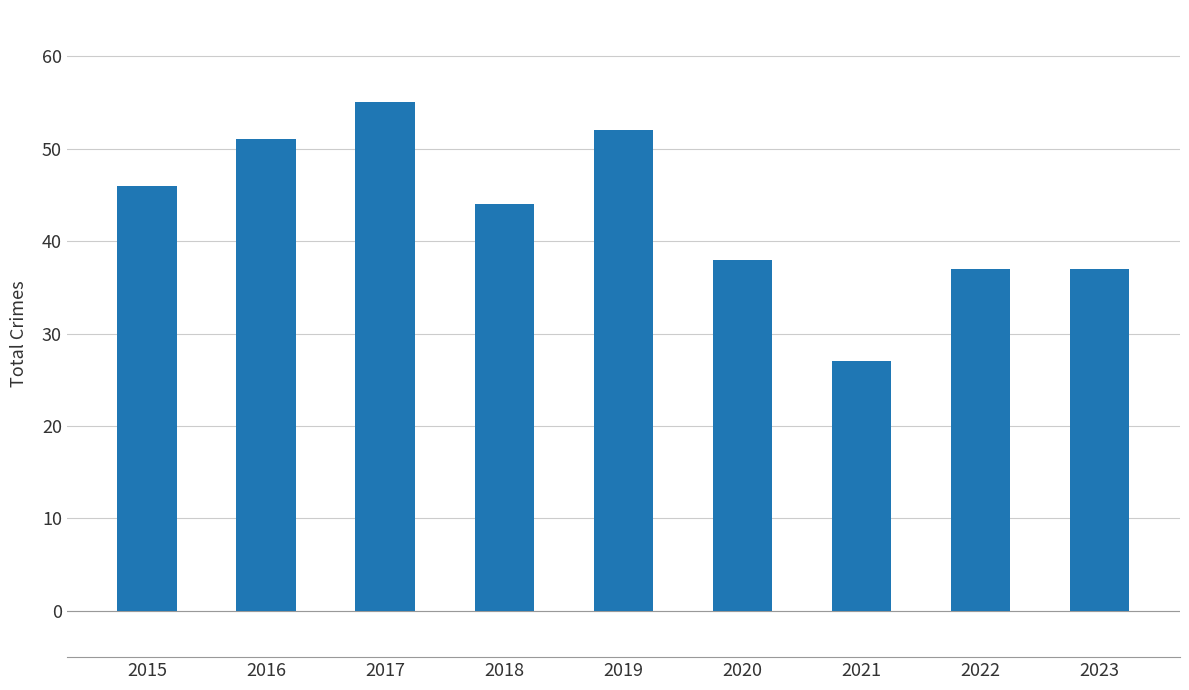

What is the average value?

43